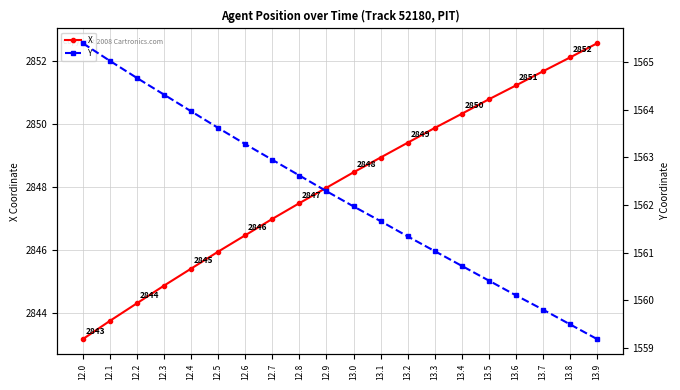

What is the label of the 12th point from the left?

13.1